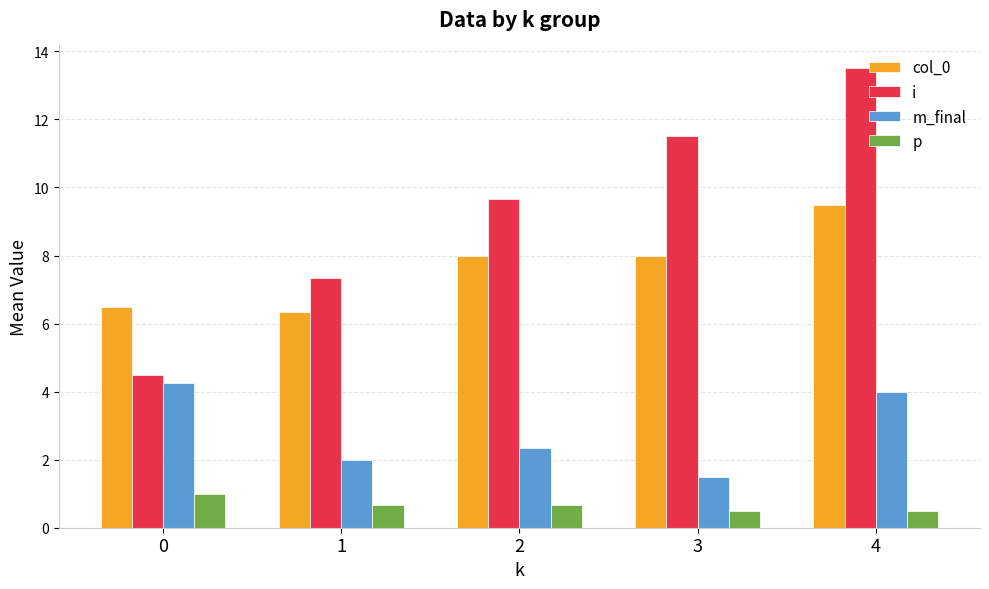

At which category is the sum across all series the highest?

4